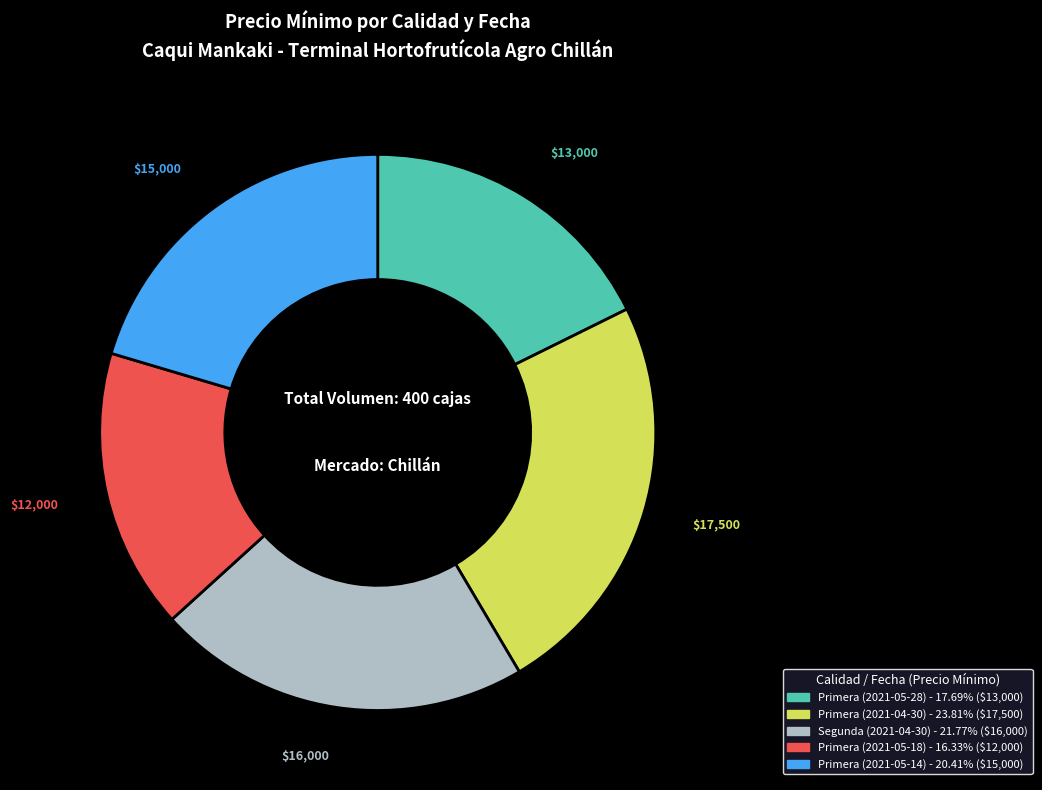

Between Primera (2021-05-14) and Primera (2021-05-18), which is larger?

Primera (2021-05-14)